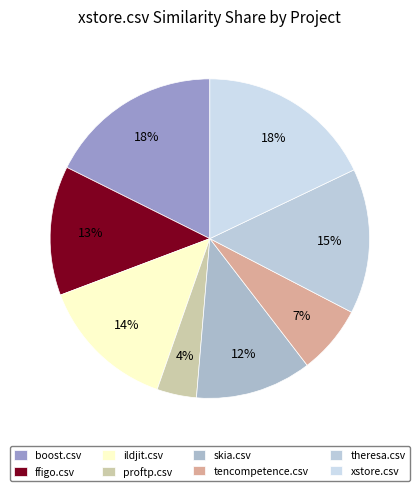

How many slices are in this pie chart?

8